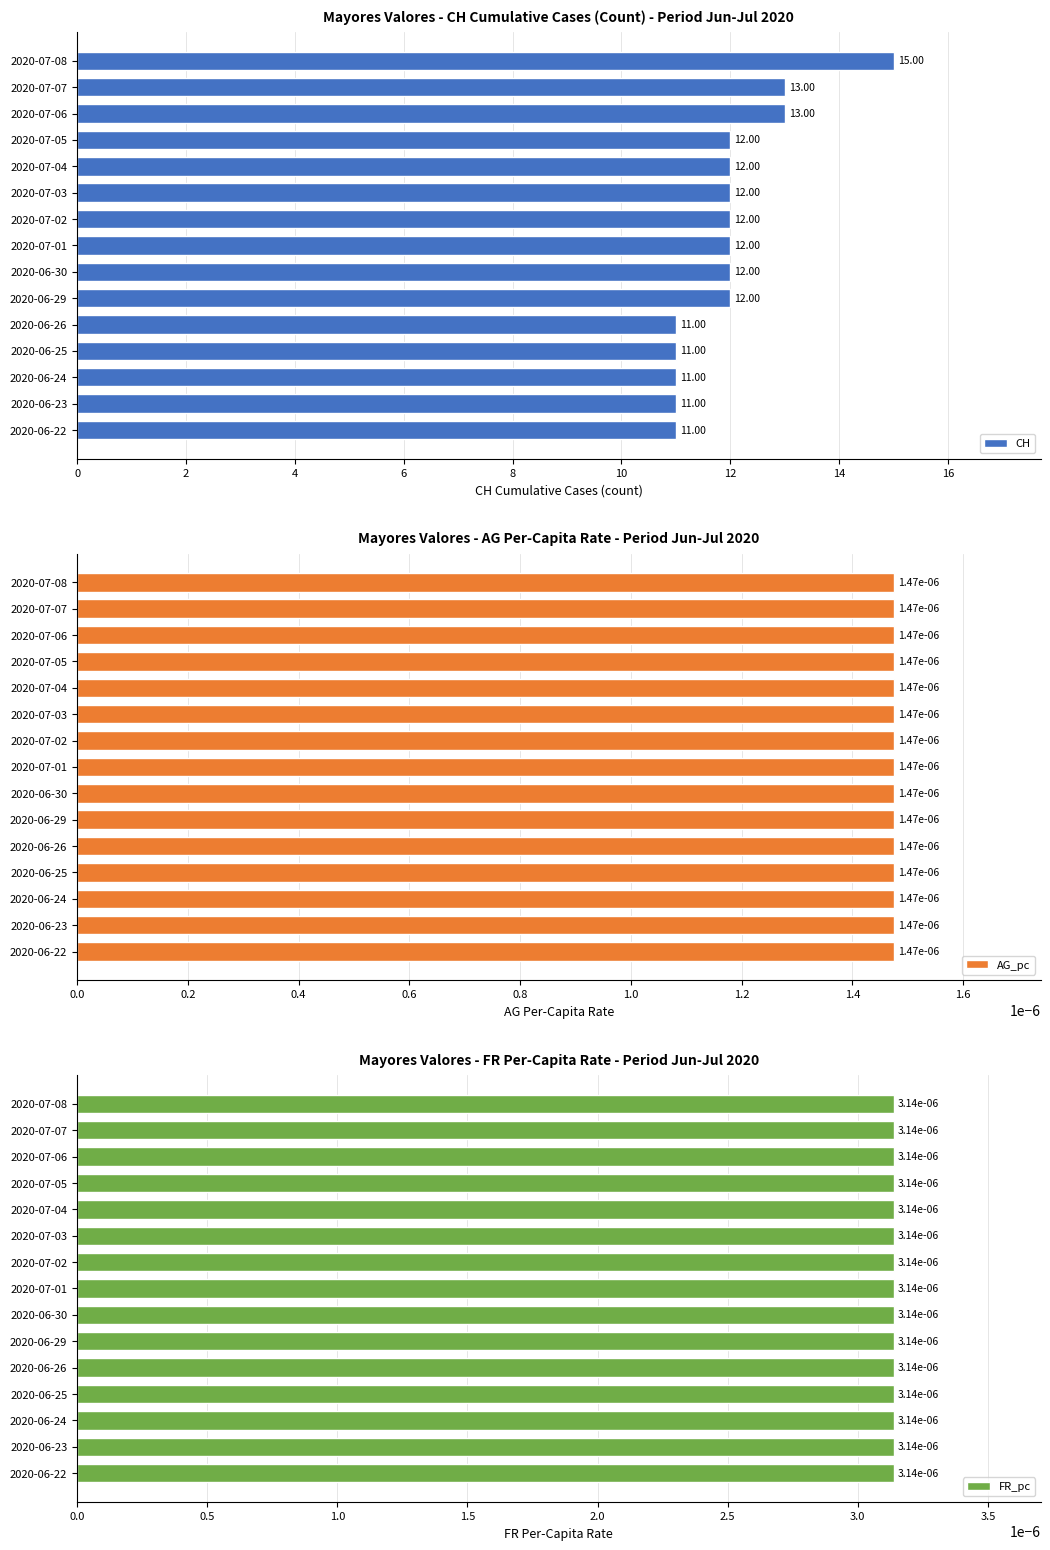

What are all the series names shown in the legend?

CH, AG_pc, FR_pc